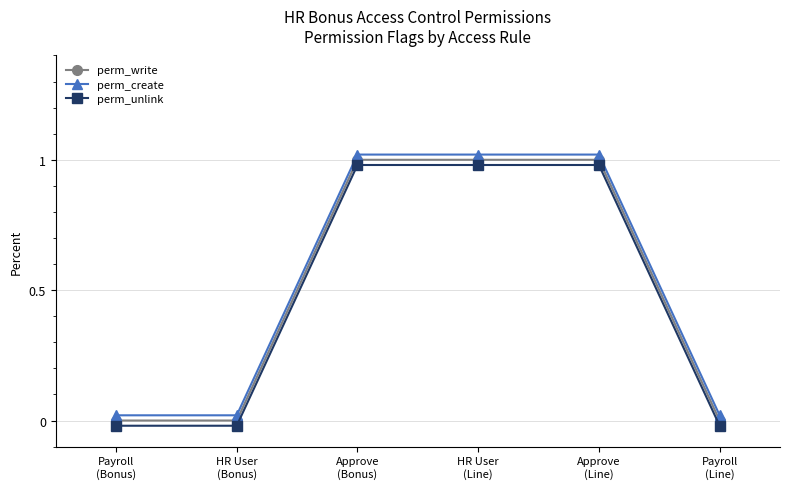

True or false: perm_create and perm_write cross at least once.

False